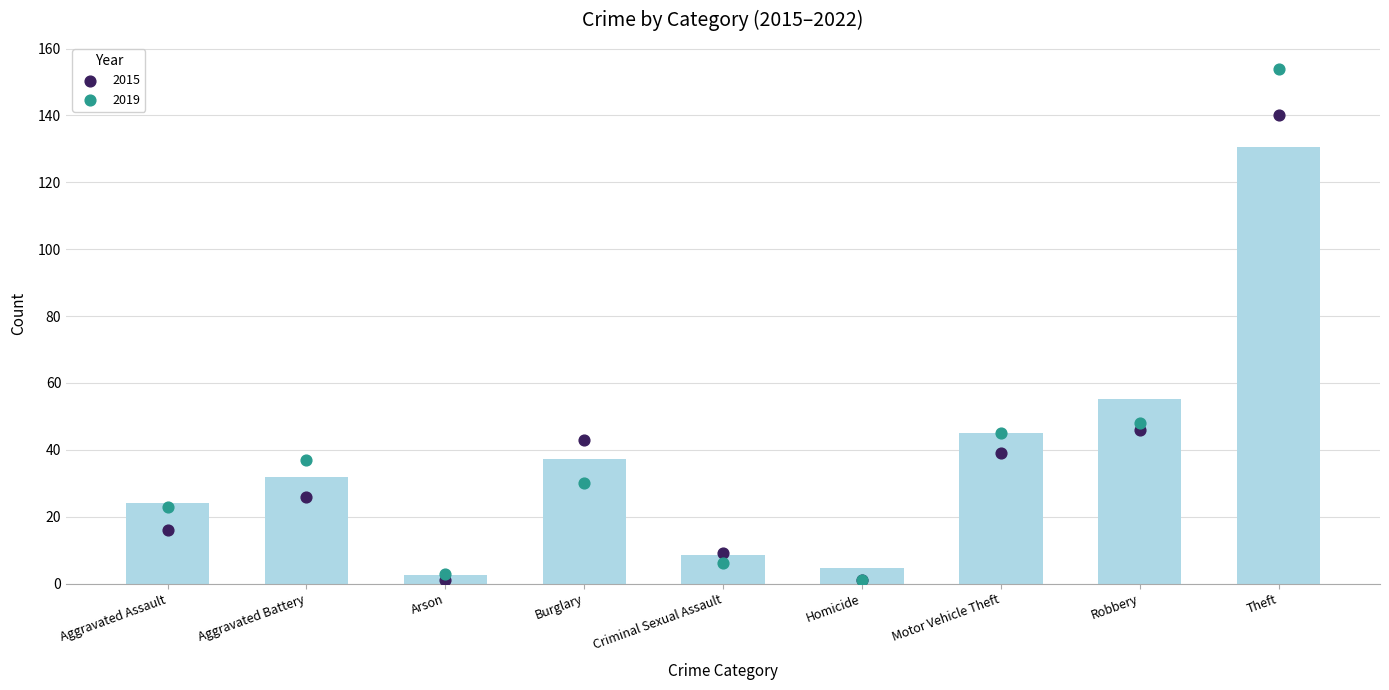

Which series contains the lowest Y value?

2015